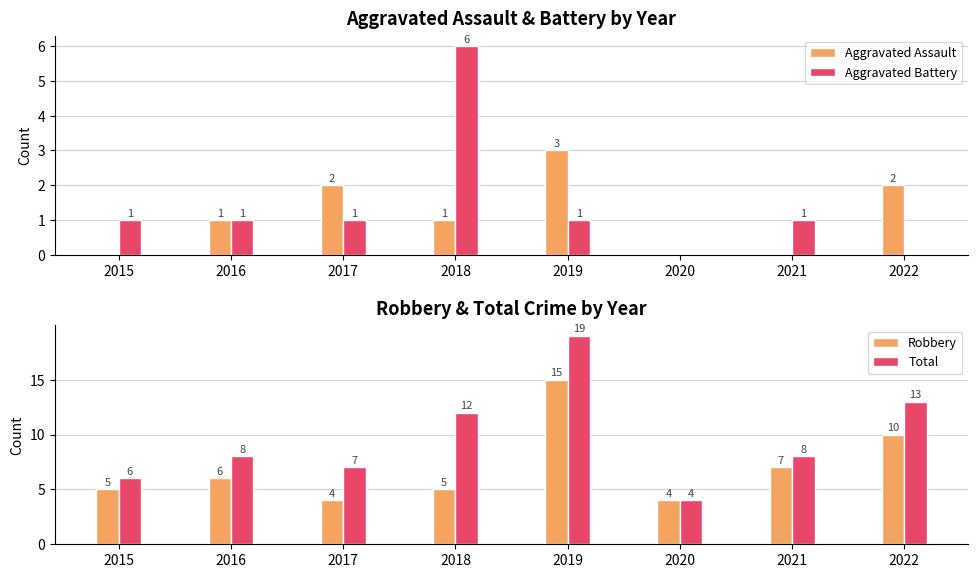

What is the difference between the maximum and minimum values in the Robbery series?

11